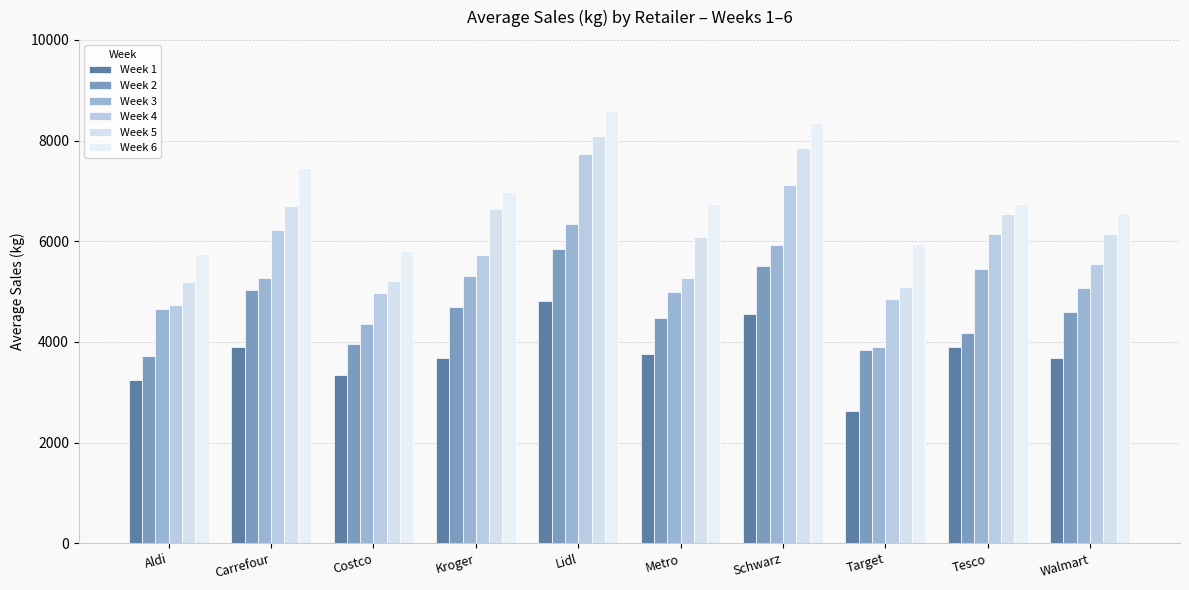

Which series has the largest total across all categories?

Week 6